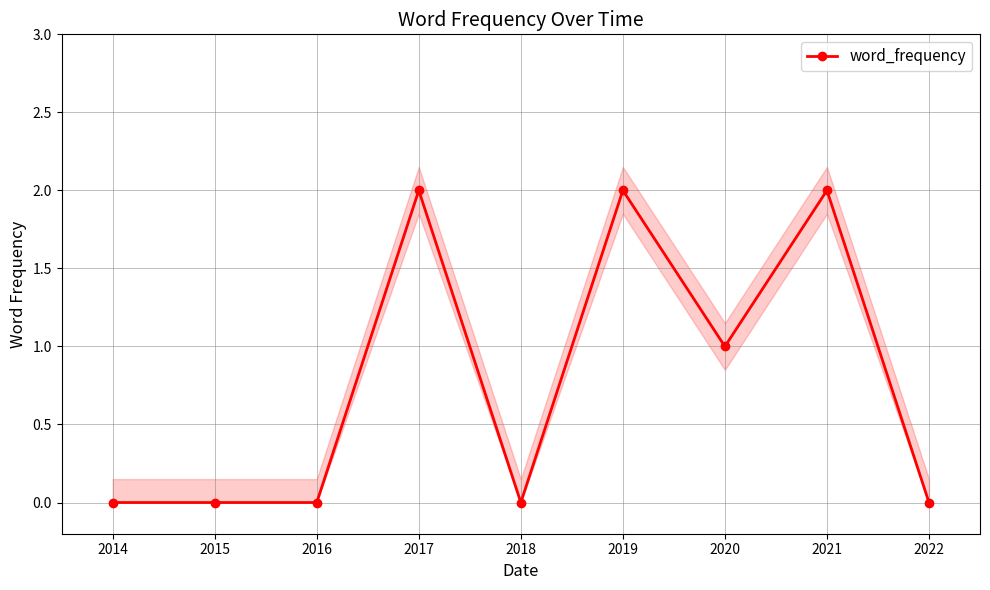

Where is the data nearest to the value 1?

2020